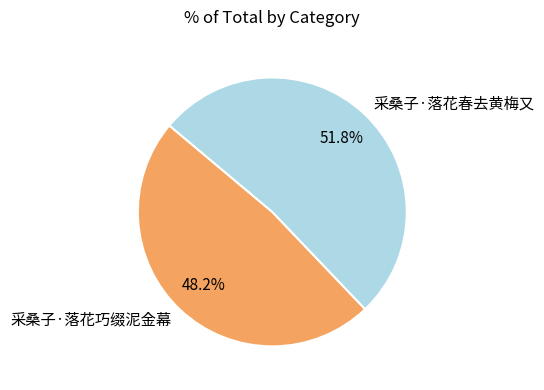

Is there a majority slice in this chart?

Yes